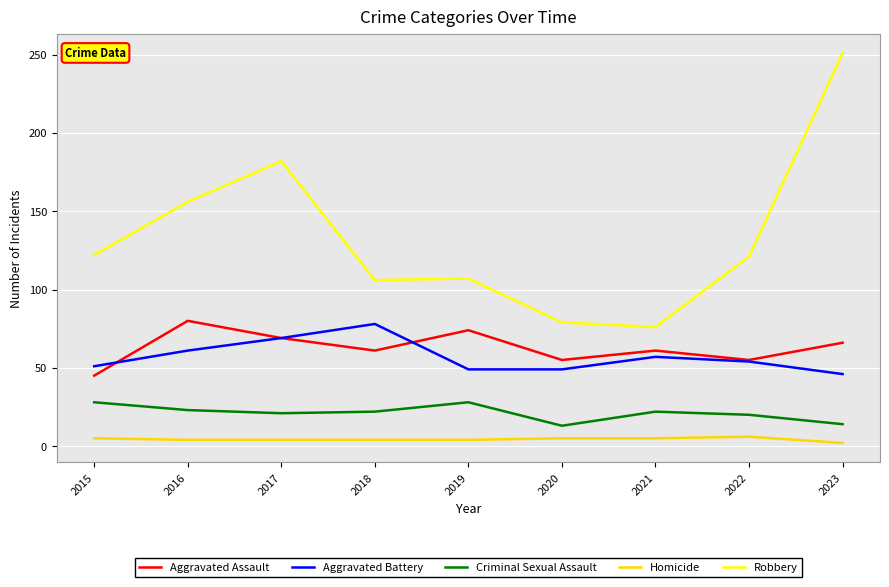

Rank the series at 2023 from highest to lowest value.

Robbery, Aggravated Assault, Aggravated Battery, Criminal Sexual Assault, Homicide